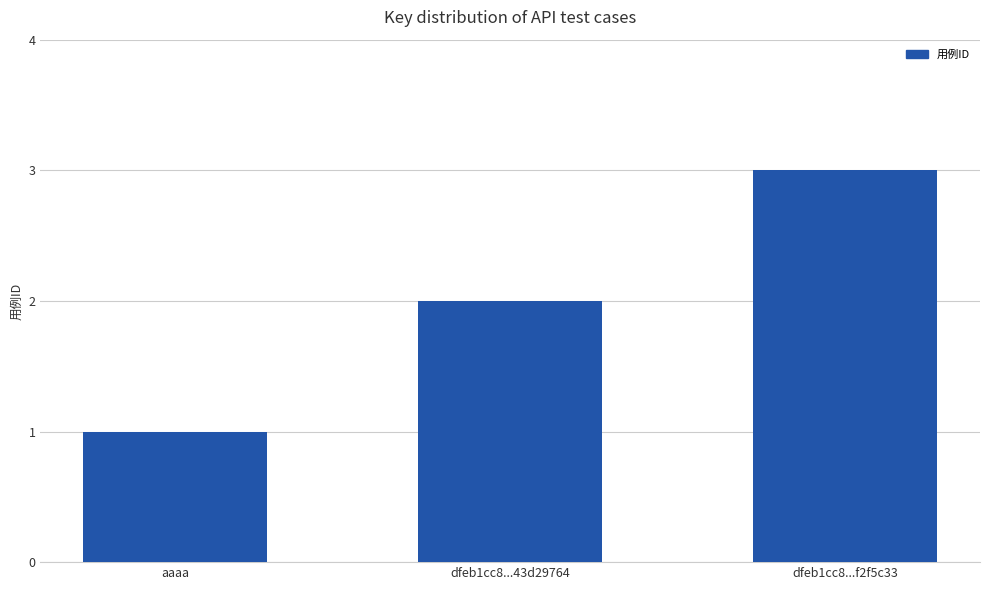

Approximately how many times larger is the value at dfeb1cc8...f2f5c33 compared to dfeb1cc8...43d29764?

1.5